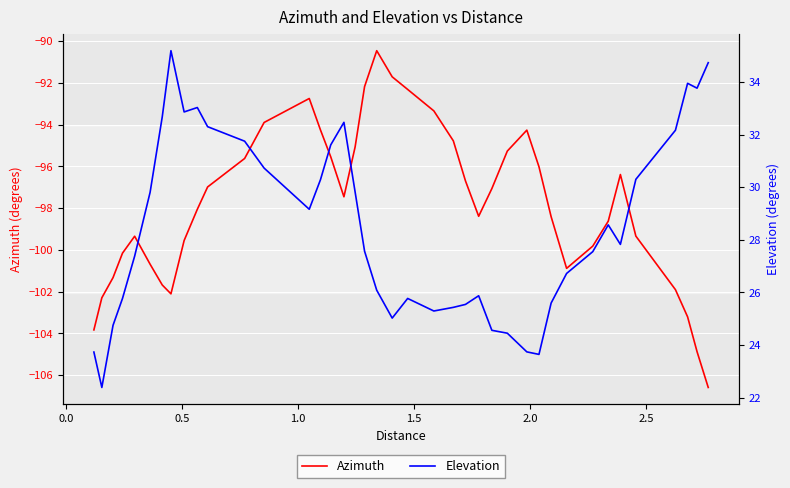

What is the lowest value of the Azimuth series?

-106.6